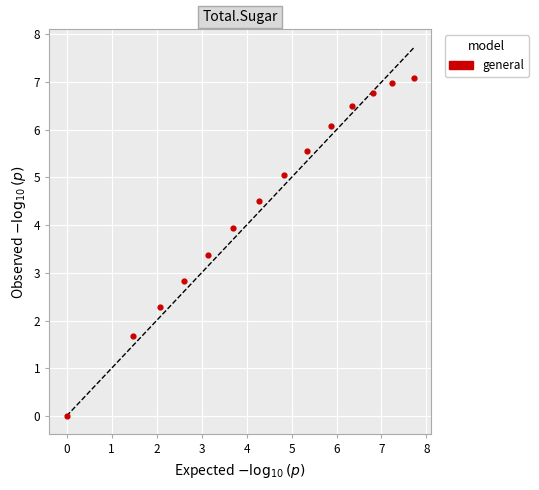

What Y value in the scatter plot is closest to 3?

2.8